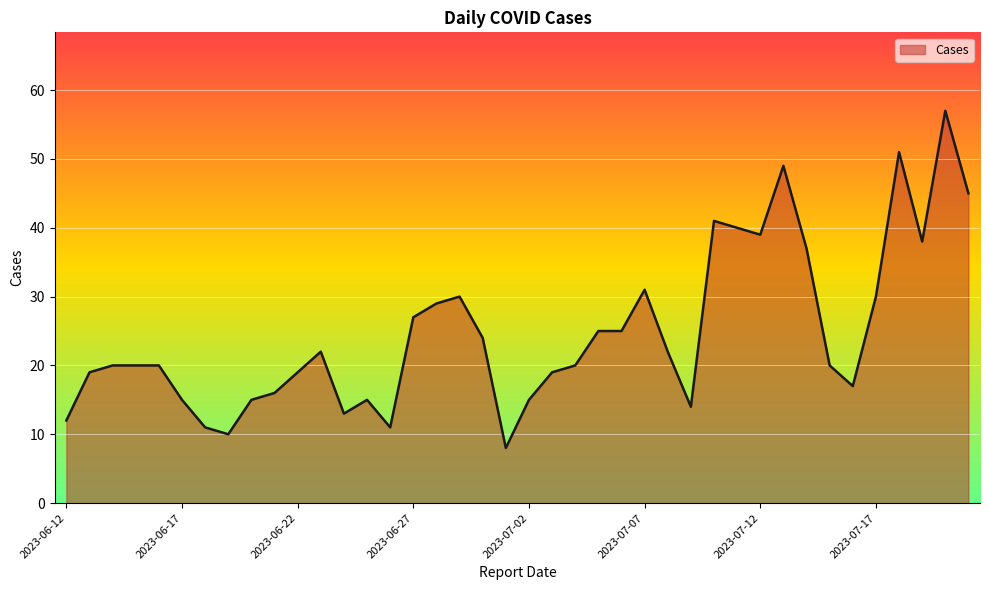

What is the smallest value displayed?

8